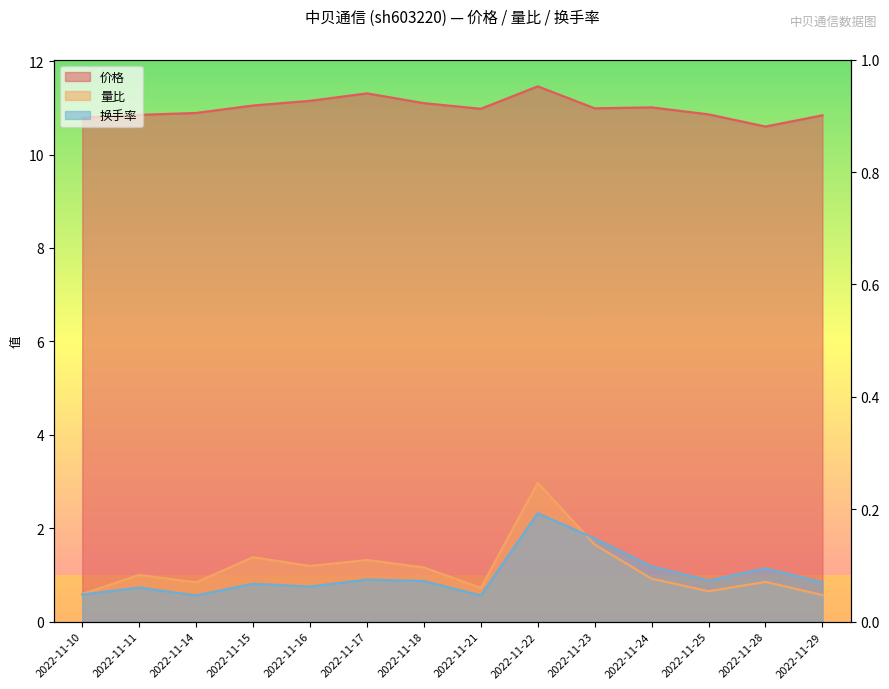

How many data points in 量比 are above 1?

6